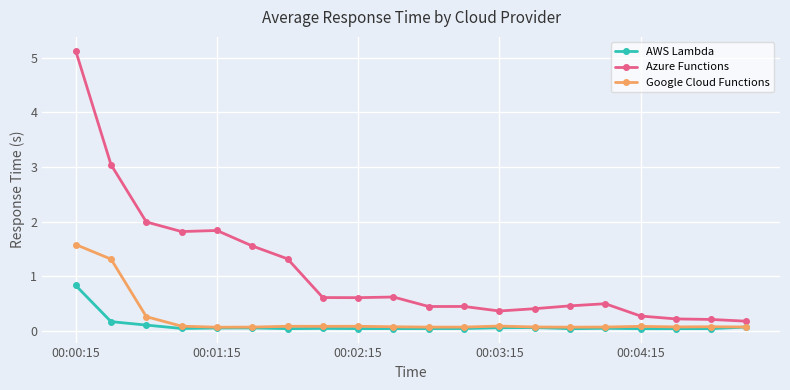

Which series has the largest range (max minus min)?

Azure Functions